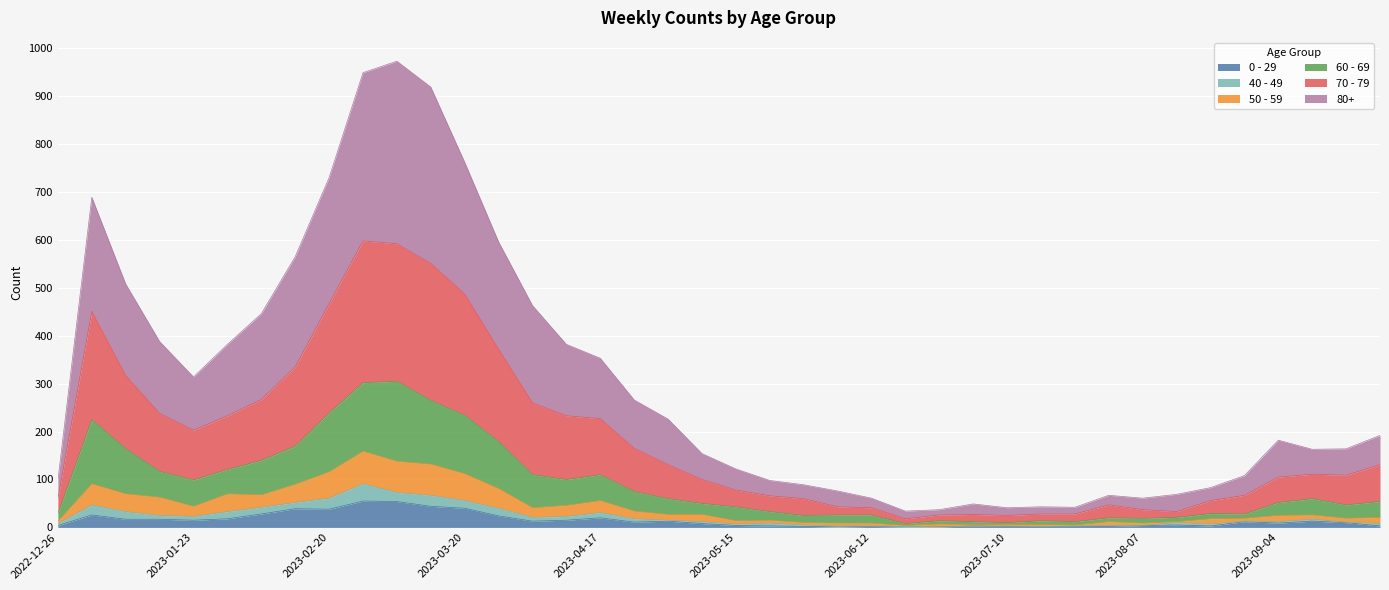

Does the chart display data point markers on the line(s)?

No